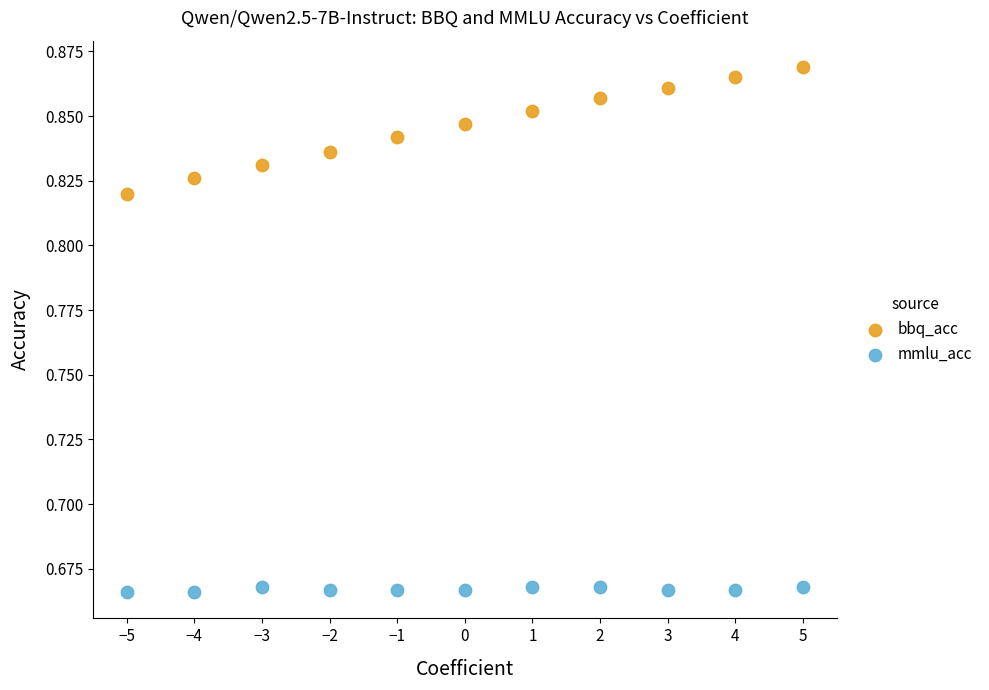

Which series reaches the maximum Y coordinate?

bbq_acc